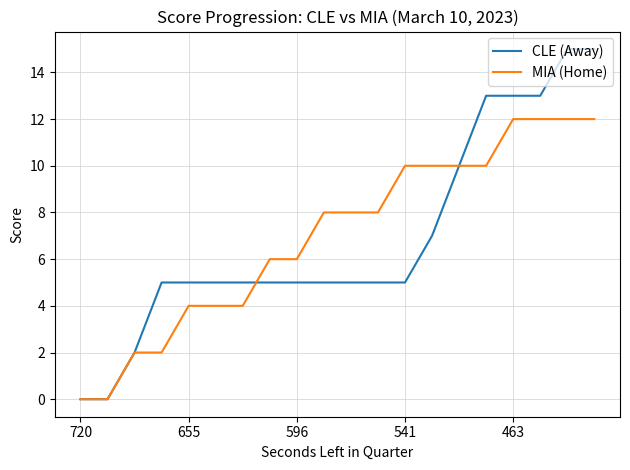

What is the maximum value shown in the chart?

15